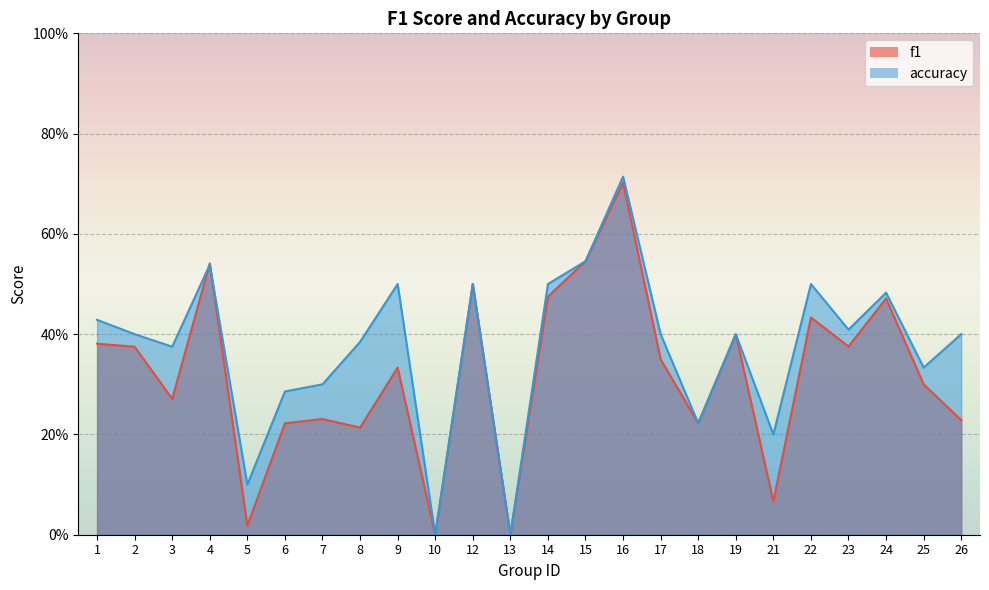

List the series in order of their peak value, lowest first.

f1, accuracy